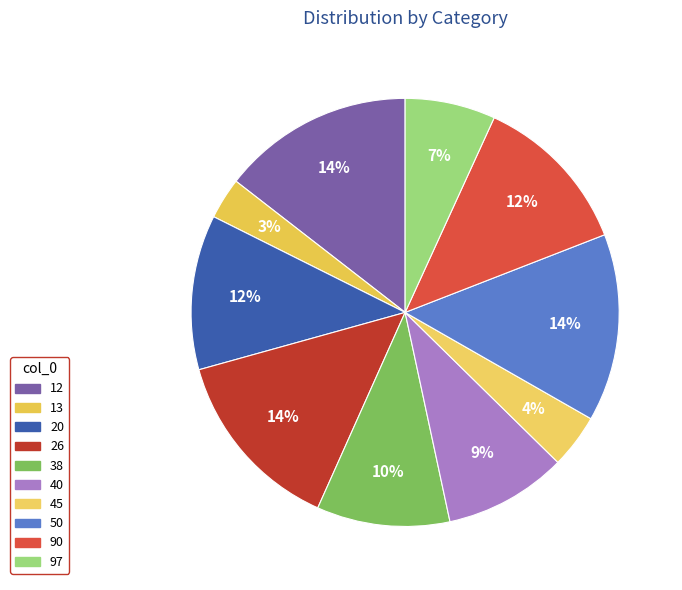

What is the largest slice in the pie chart?

12